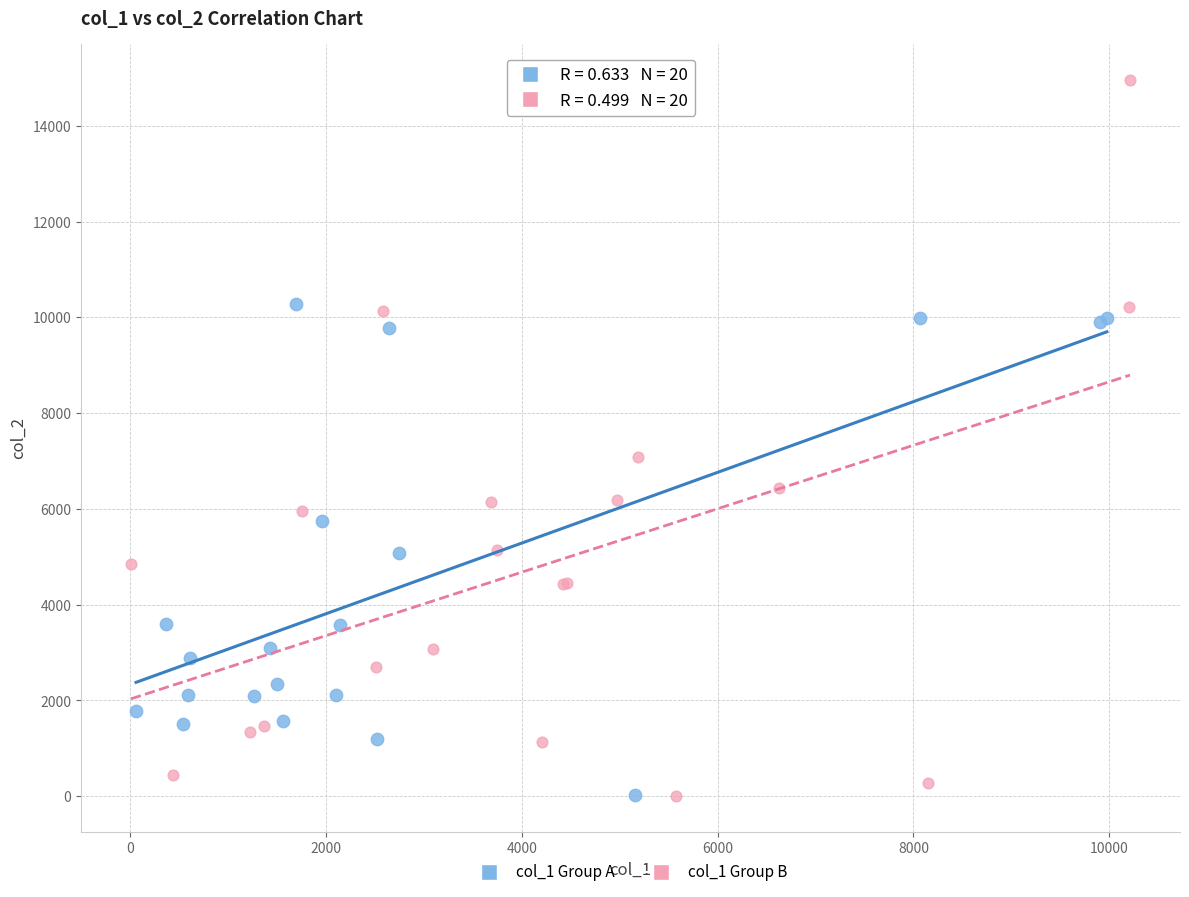

Which series contains the highest Y value?

col_1 Group B